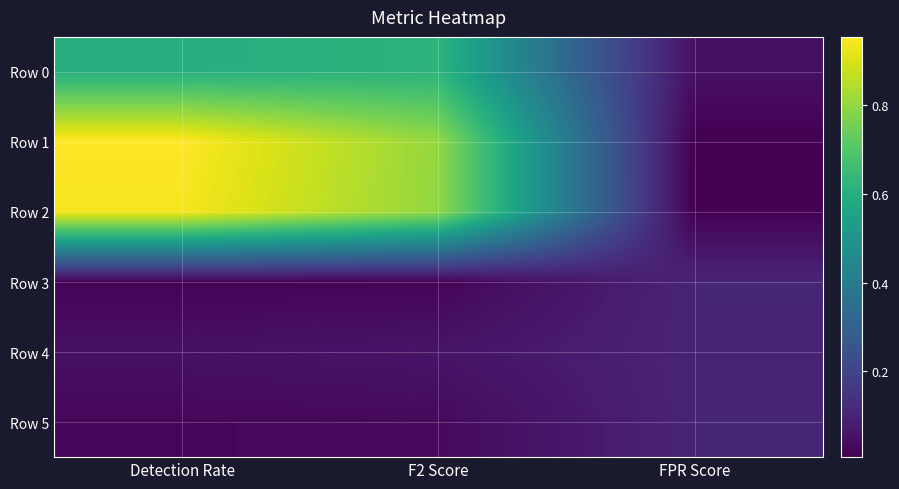

List the series in order of their peak value, highest first.

Row 1, Row 2, Row 0, Row 3, Row 5, Row 4